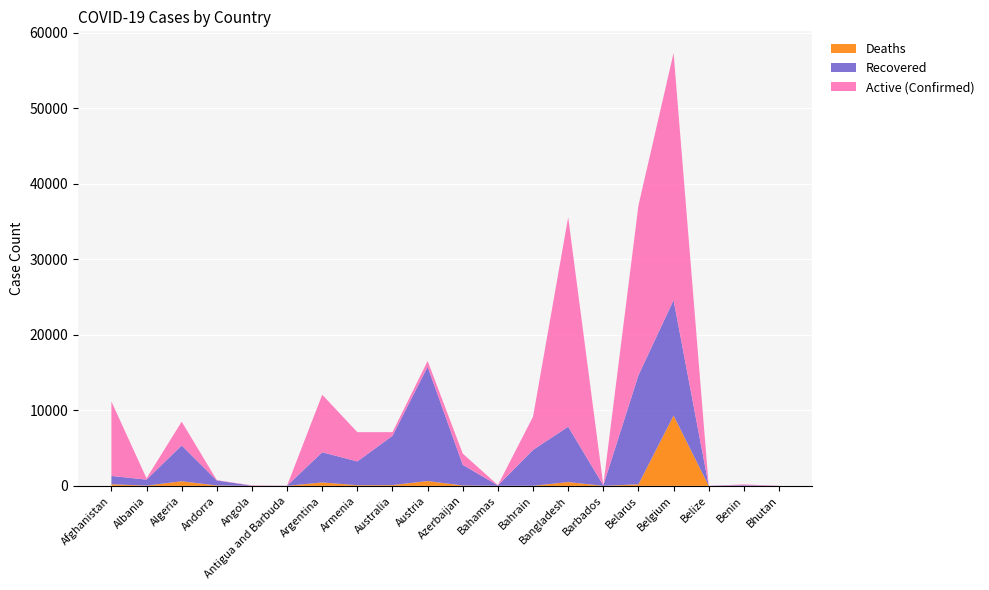

Reading left to right, what are all the values shown in this chart?

Confirmed: 11173	1004	8503	763	69	25	12076	7113	7118	16539	4271	100	9171	35585	92	37144	57342	18	191	27
Recovered: 1097	795	4747	663	18	19	3999	3145	6532	15138	2741	46	4753	7334	70	14449	15297	16	84	6
Deaths: 219	32	609	51	4	3	456	87	102	641	51	11	14	501	7	204	9312	2	3	0